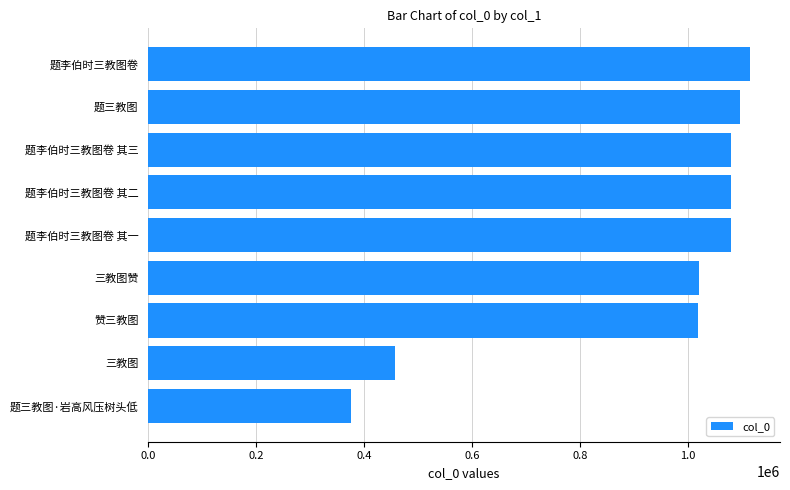

What is the difference between the second highest and second lowest values?

638050